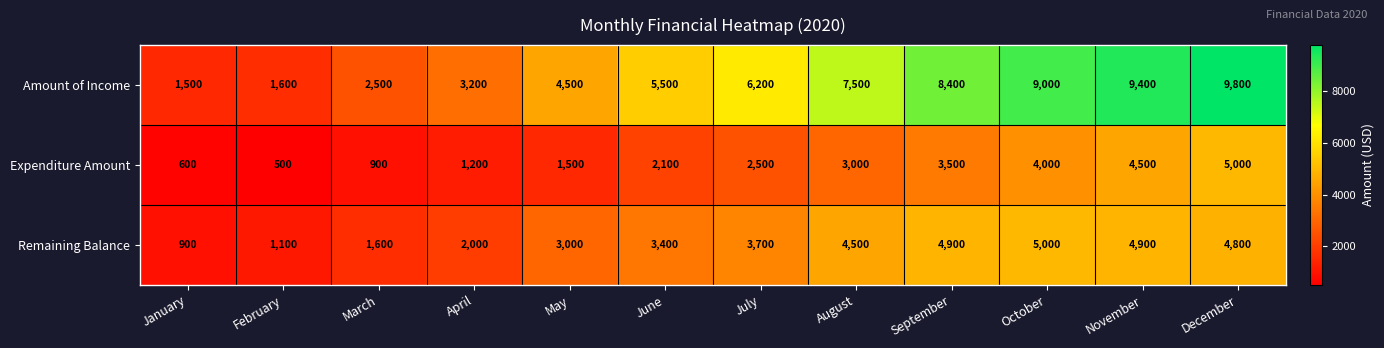

Which series has the largest total across all categories?

Amount of Income